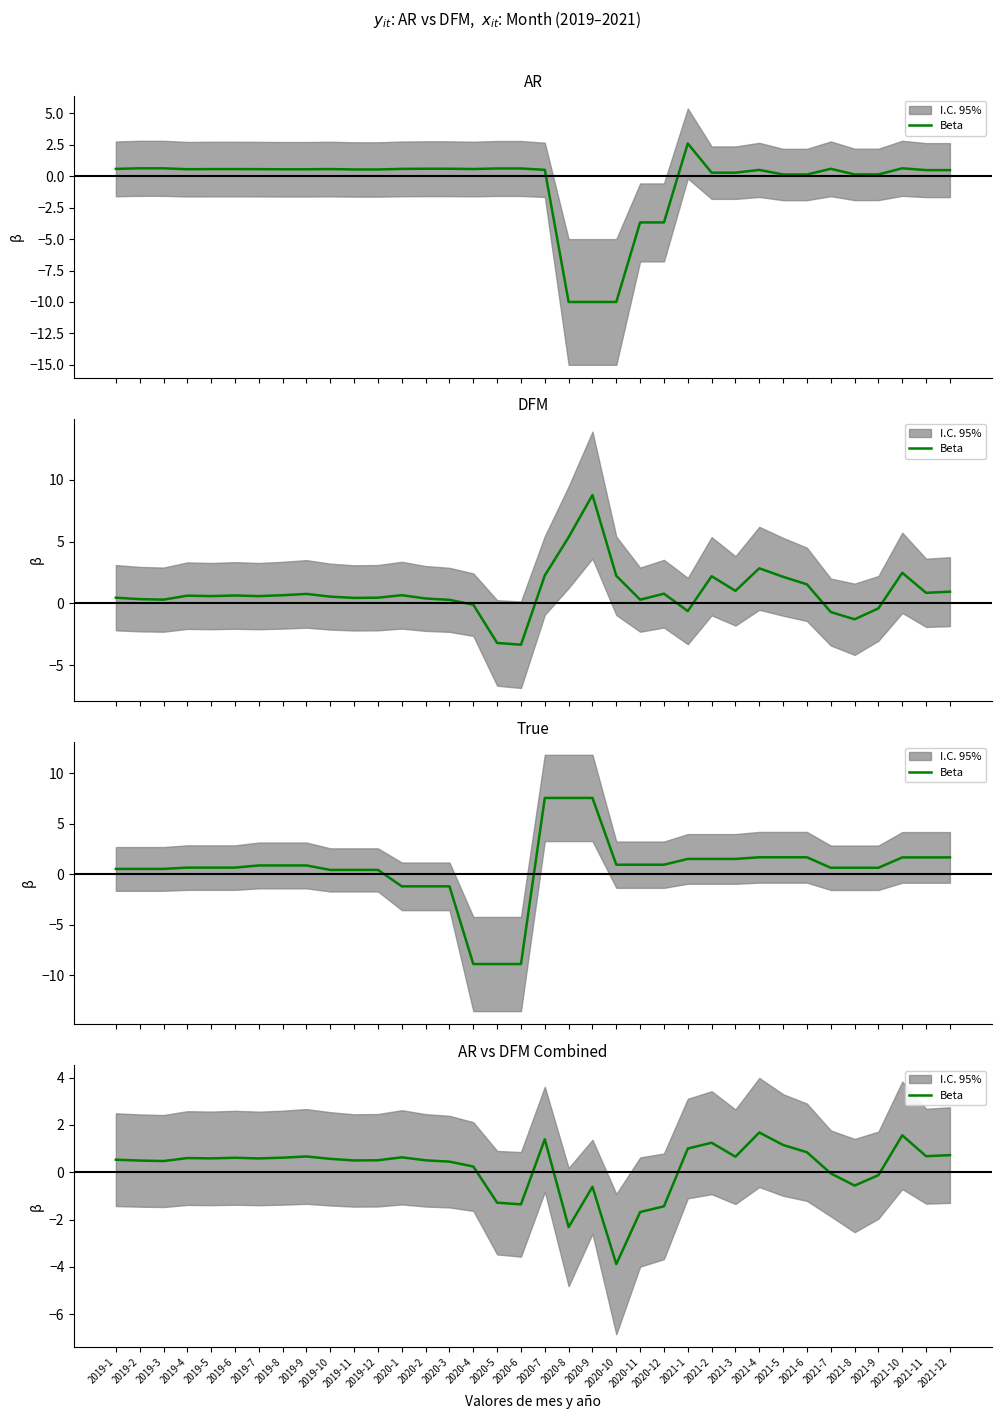

True or false: the data shows -1.0 at 2020-8.

False